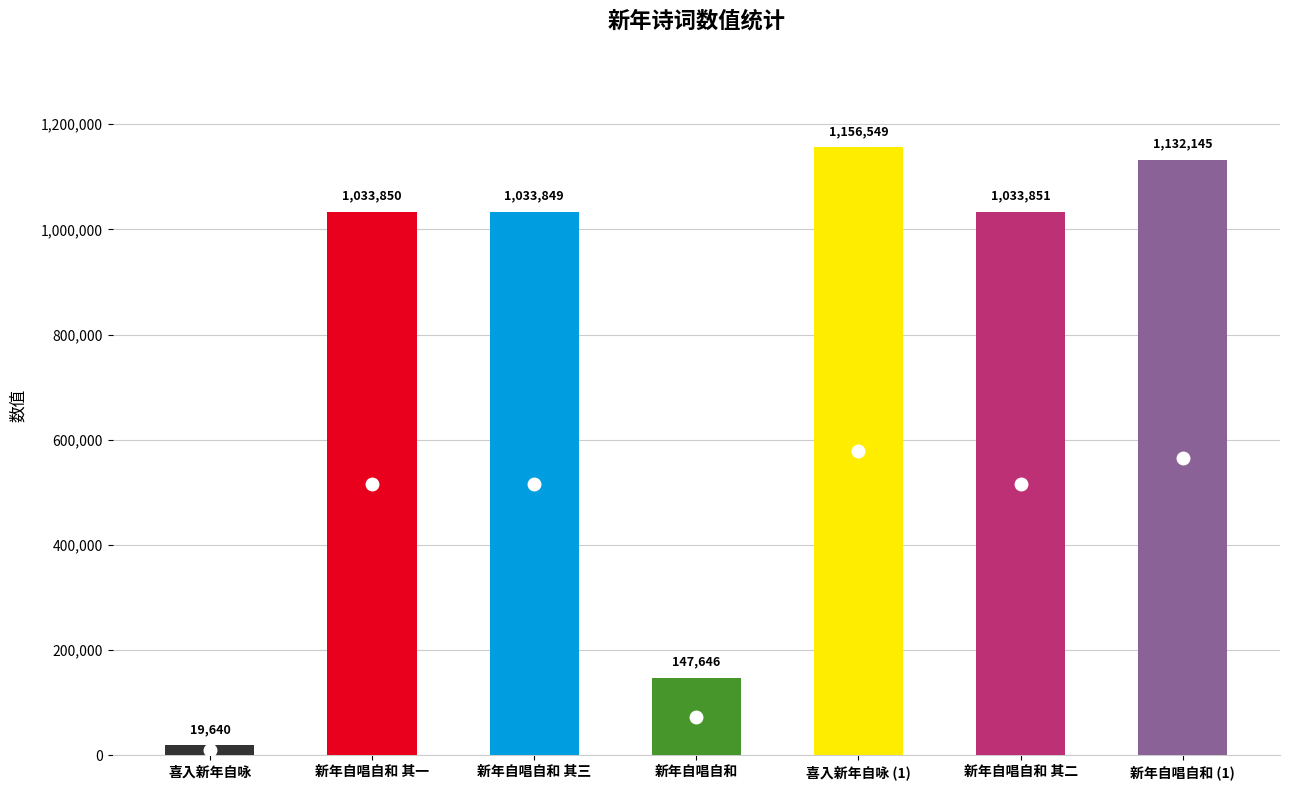

What is the average value?

793933